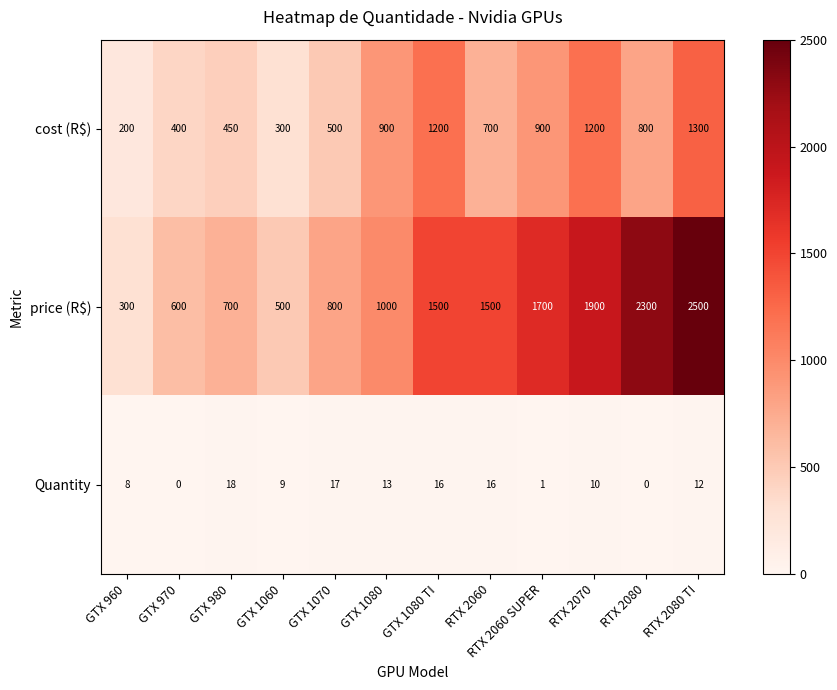

At RTX 2080, list the series in order from largest to smallest.

price (R$), cost (R$), Quantity